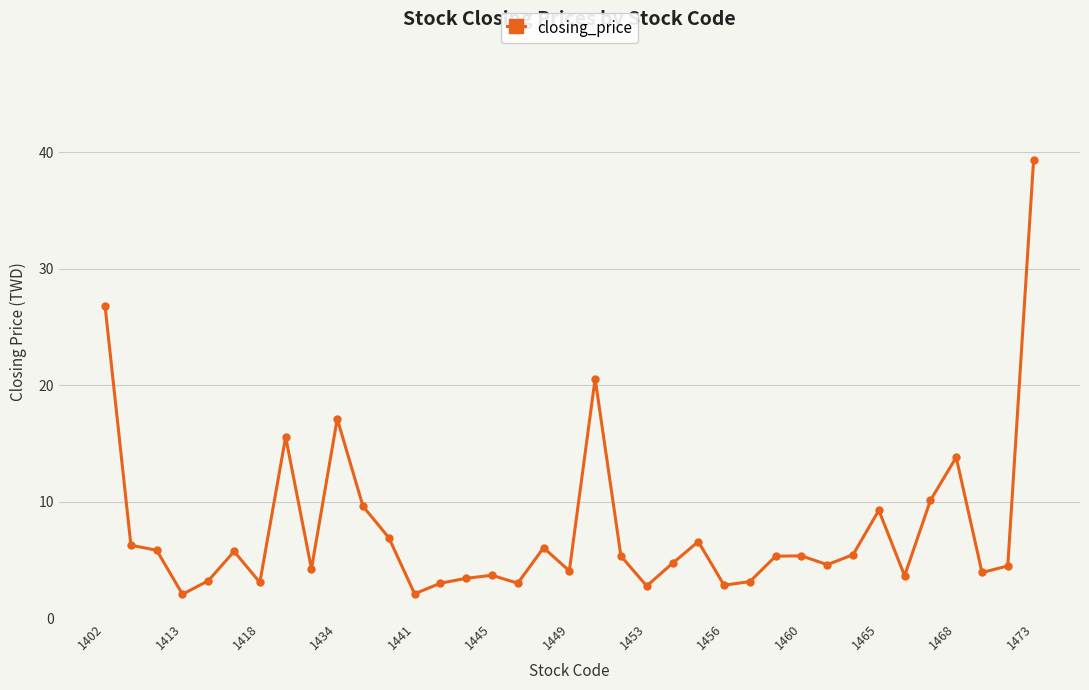

What is the difference between the maximum and second lowest values?

37.2